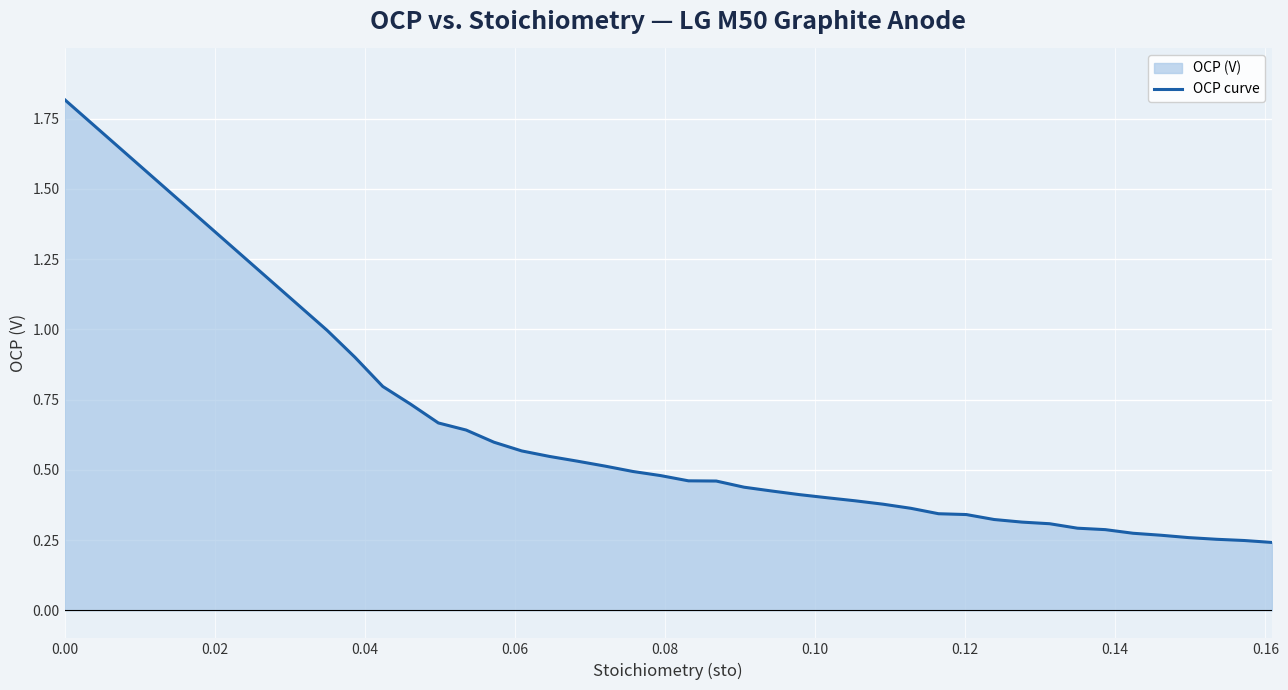

What is the difference between the maximum and minimum values?

1.6